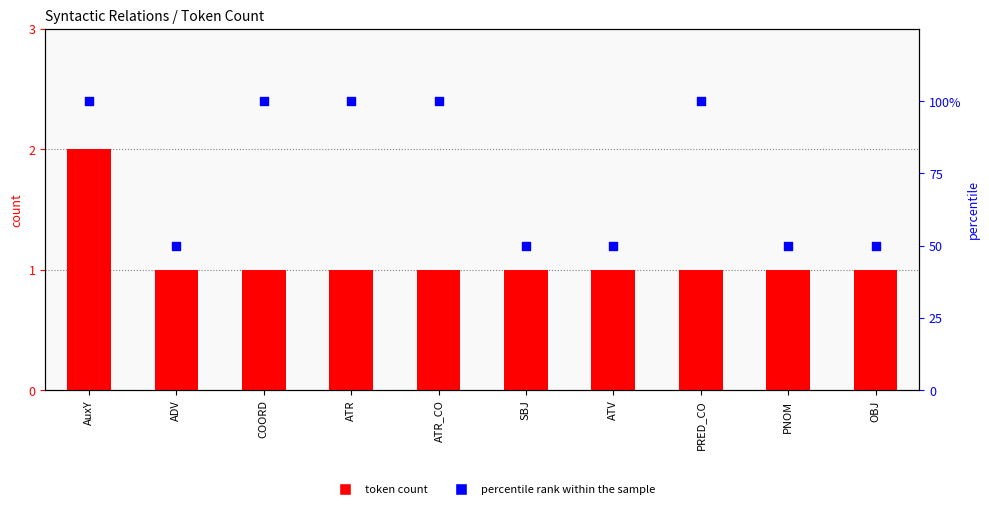

Which series contains the lowest Y value?

token count